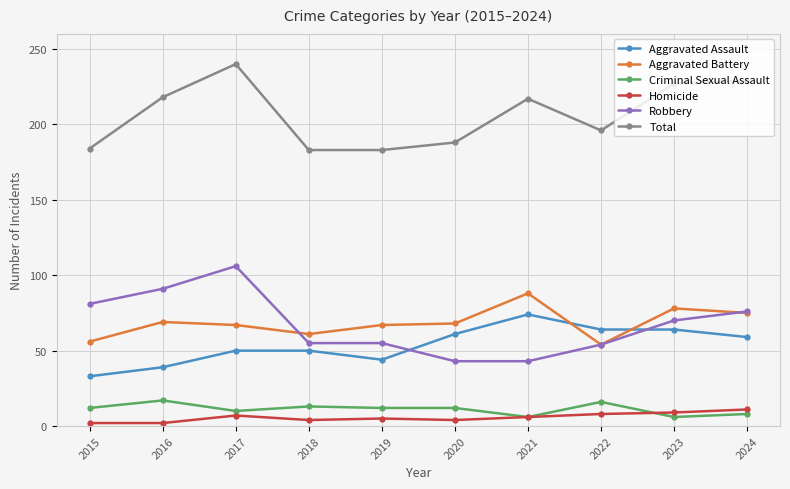

True or false: Aggravated Assault and Aggravated Battery intersect in this chart.

True